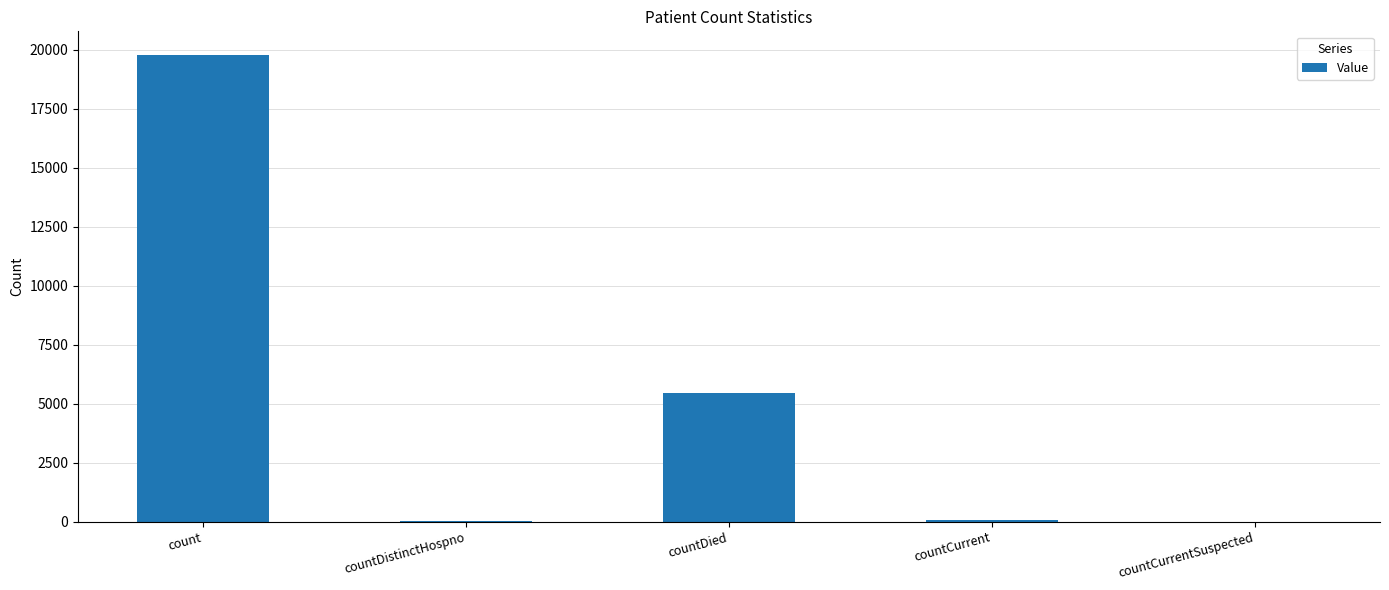

The chart shows a value of 35278 at count. True or false?

False